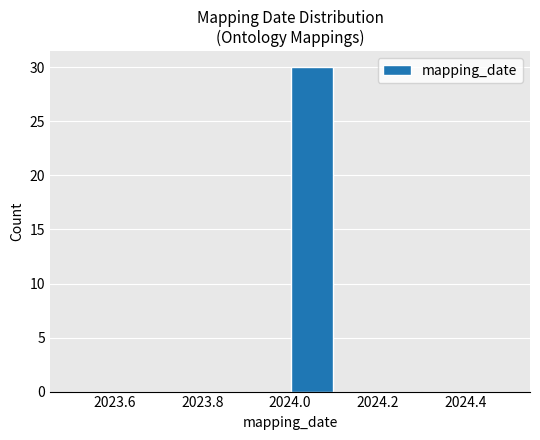

Which range on the x-axis has the tallest bar?

2024.0 to 2024.1